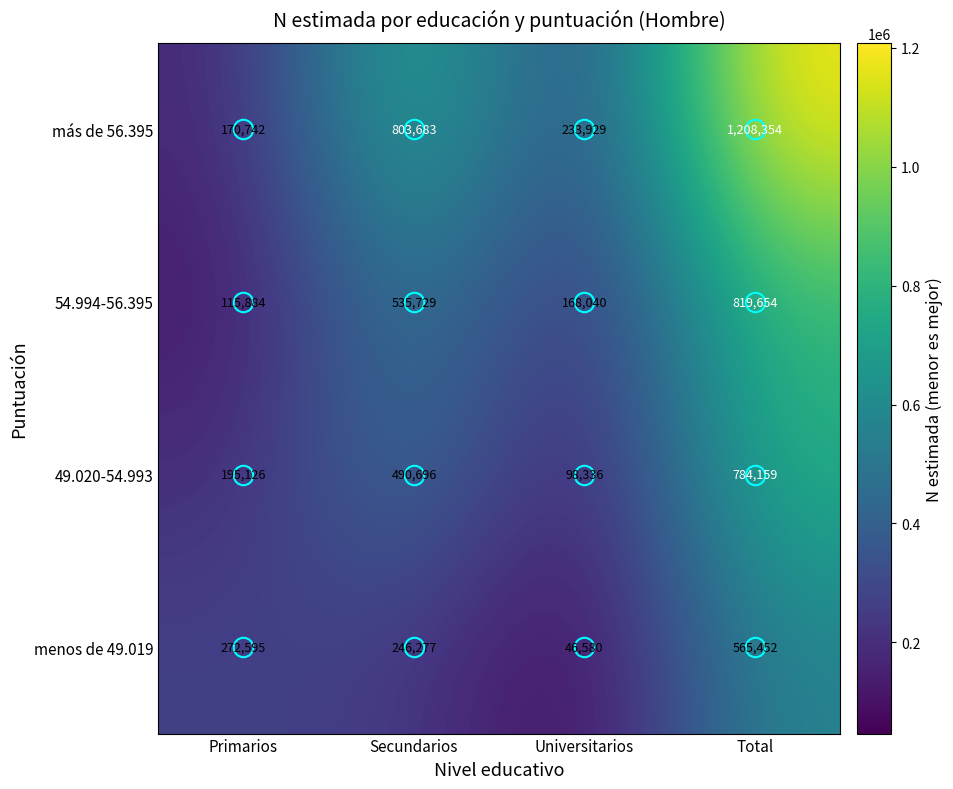

What is the average value of the 49.020-54.993 series?

392079